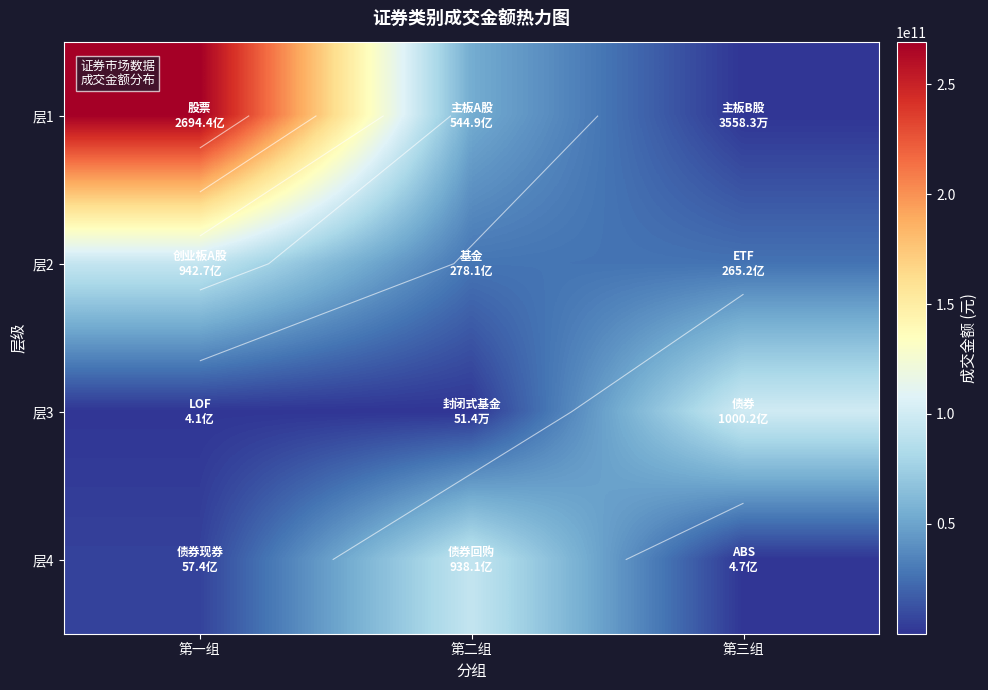

Between 第一组 and 第二组, which is larger?

第一组